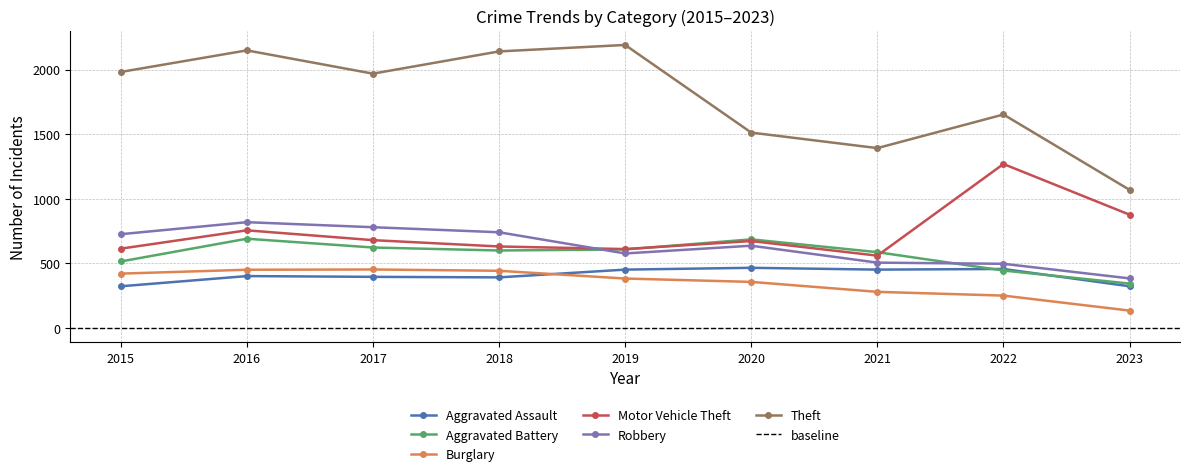

Is it true that Robbery equals 780 at 2017?

True